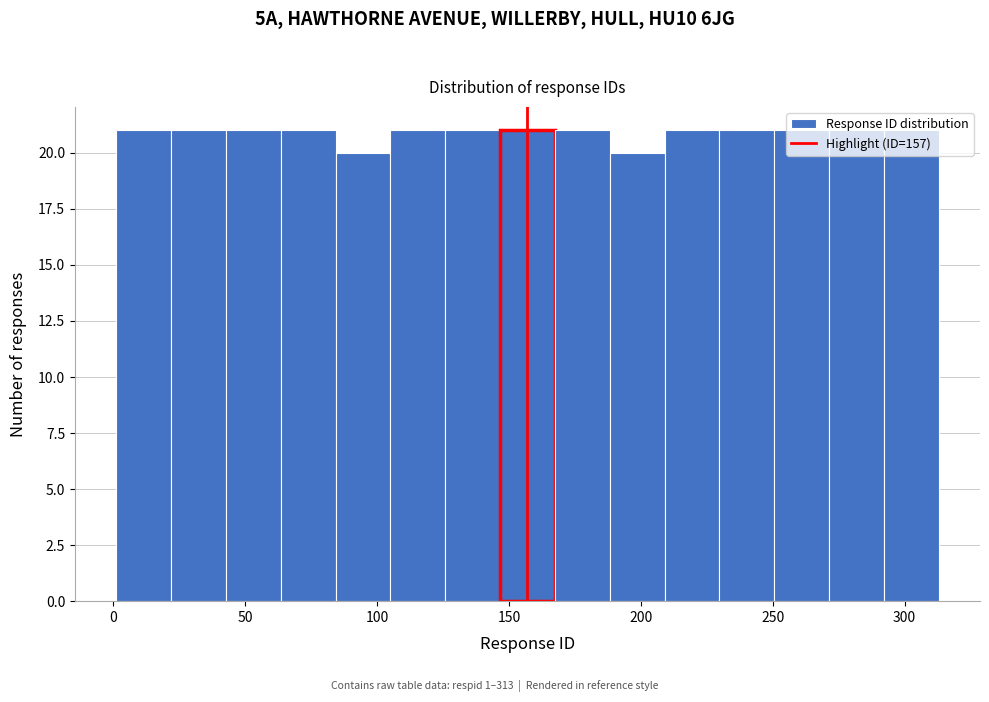

Reading left to right, transcribe this chart: for each bar, give the range it covers on the x-axis and its height. Neither the bar edges nor the heights are printed on the chart, so give them approximately, as read against the axes.

0 to 20: 21
20 to 45: 21
45 to 65: 21
65 to 85: 21
85 to 105: 20
105 to 125: 21
125 to 145: 21
145 to 165: 21
165 to 190: 21
190 to 210: 20
210 to 230: 21
230 to 250: 21
250 to 270: 21
270 to 290: 21
290 to 315: 21